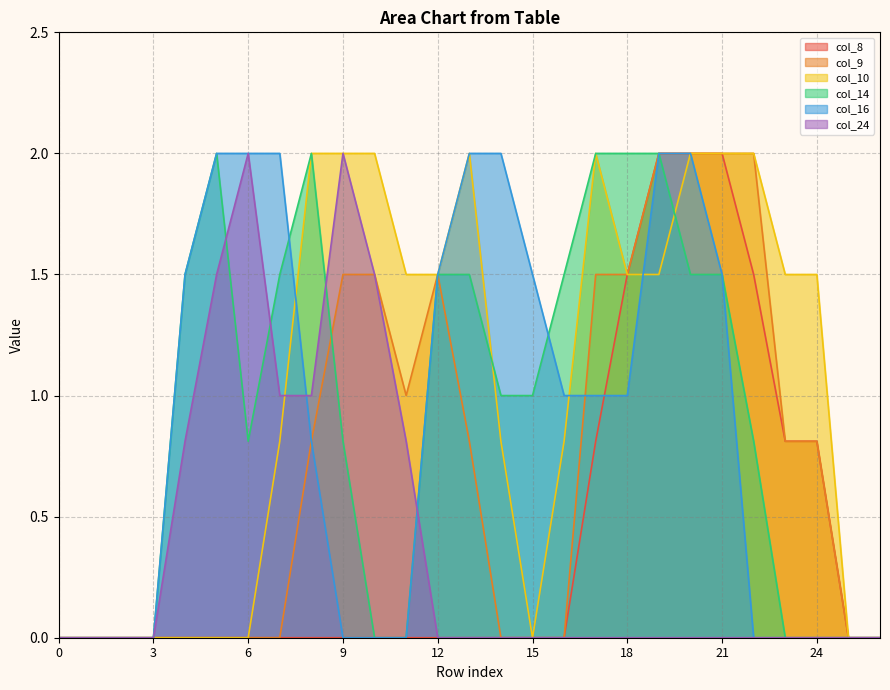

Does the chart have visible grid lines?

Yes